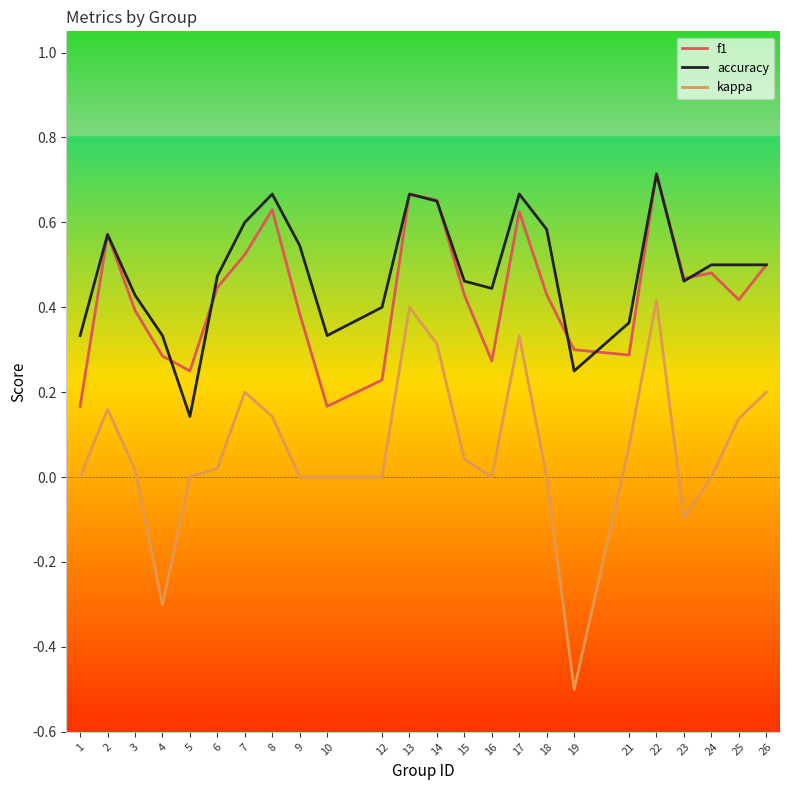

Where is the first local minimum for kappa?

4